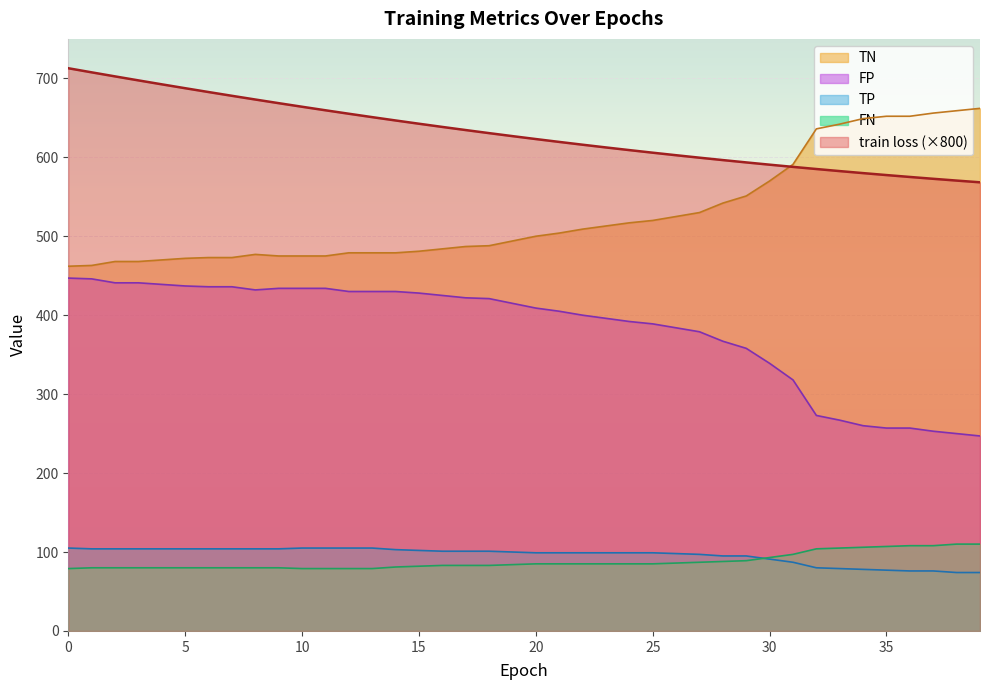

What is the minimum value shown in the chart?

74.0